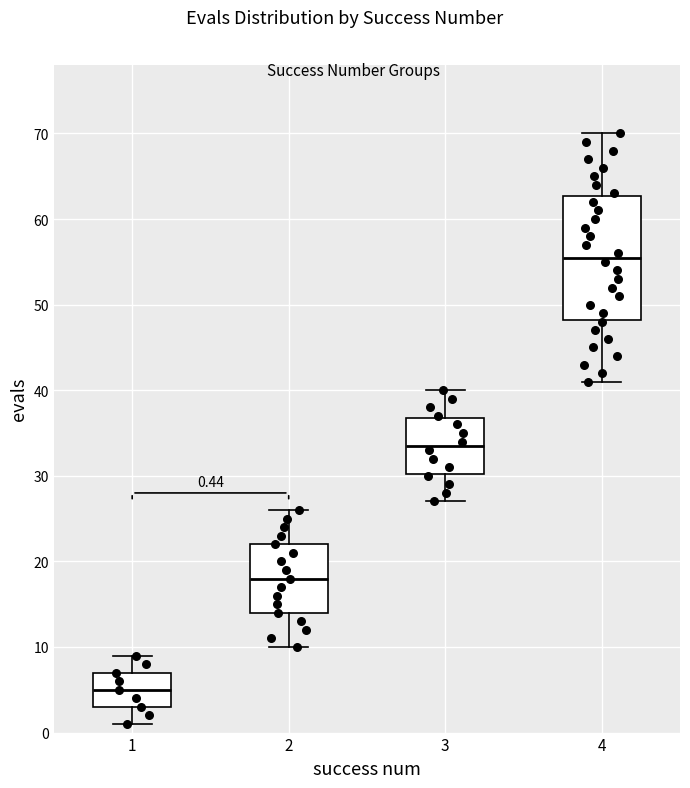

Comparing the boxes themselves (not the whiskers), which one is the tallest?

4